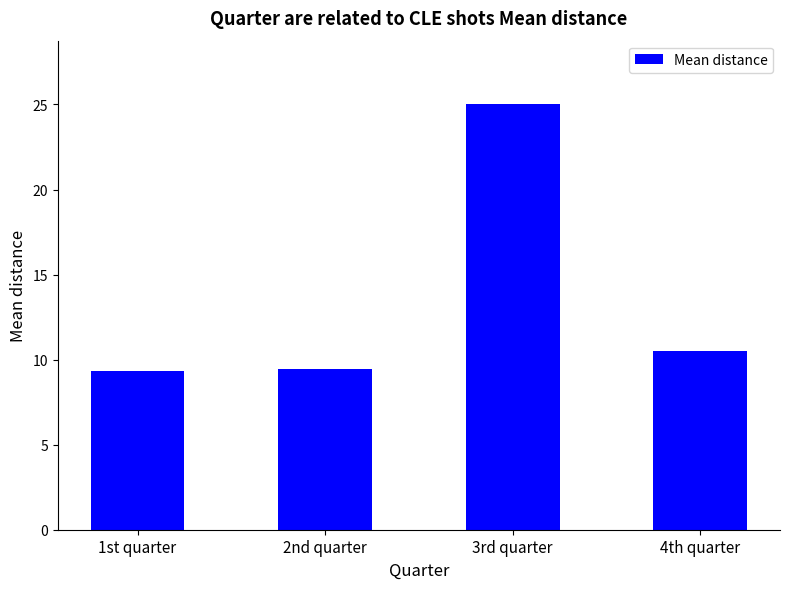

What is the change in value from 2nd quarter to 3rd quarter?

+15.5